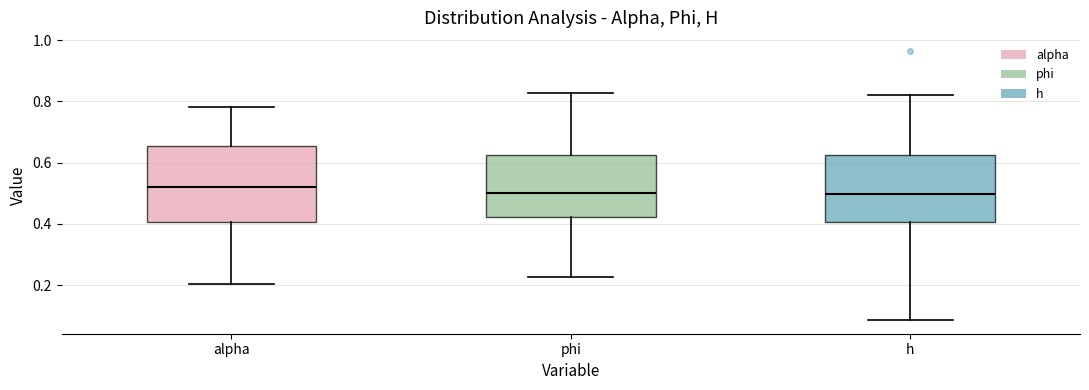

Which box has the highest median line?

alpha